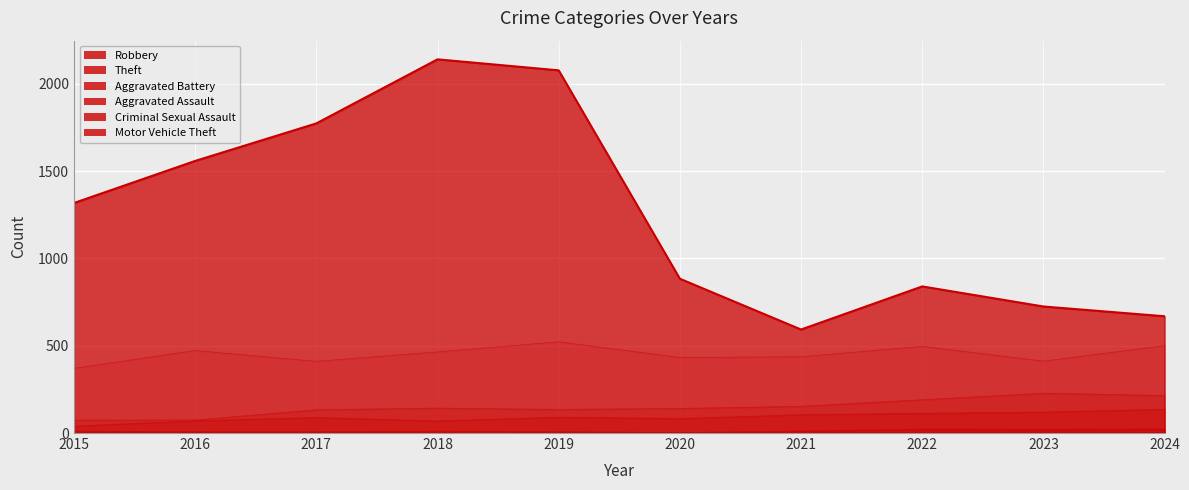

What is the highest value of the Theft series?

2141